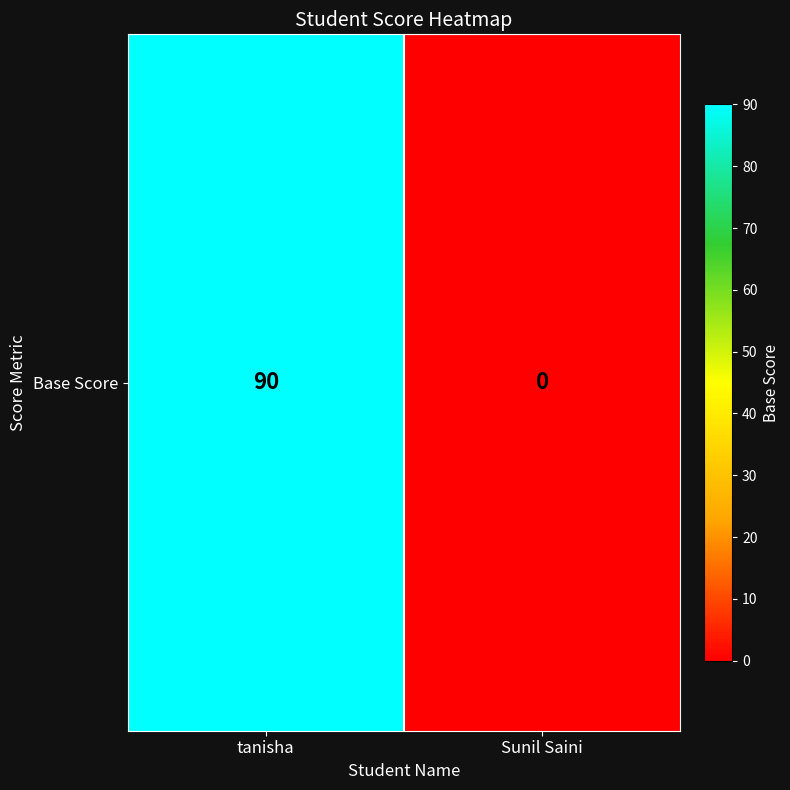

Rank the categories by value from lowest to highest.

Sunil Saini, tanisha